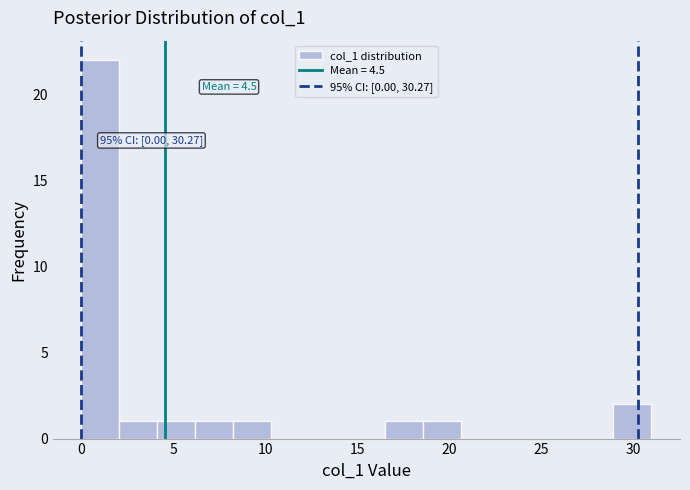

Over which range of the x-axis is the bar tallest?

0.0 to 2.0